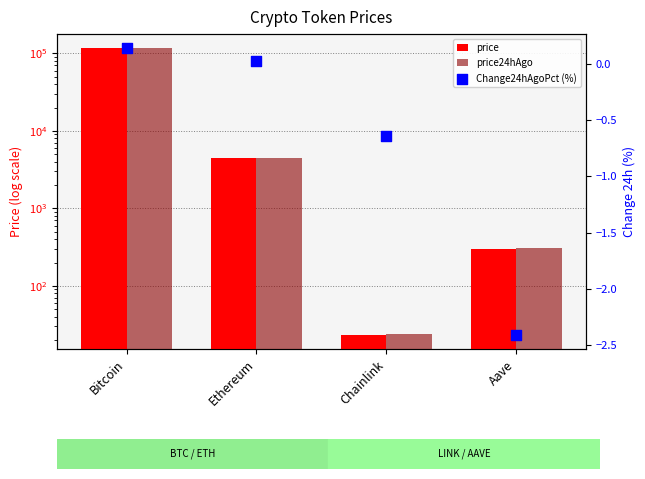

At which category is the sum across all series the highest?

Bitcoin